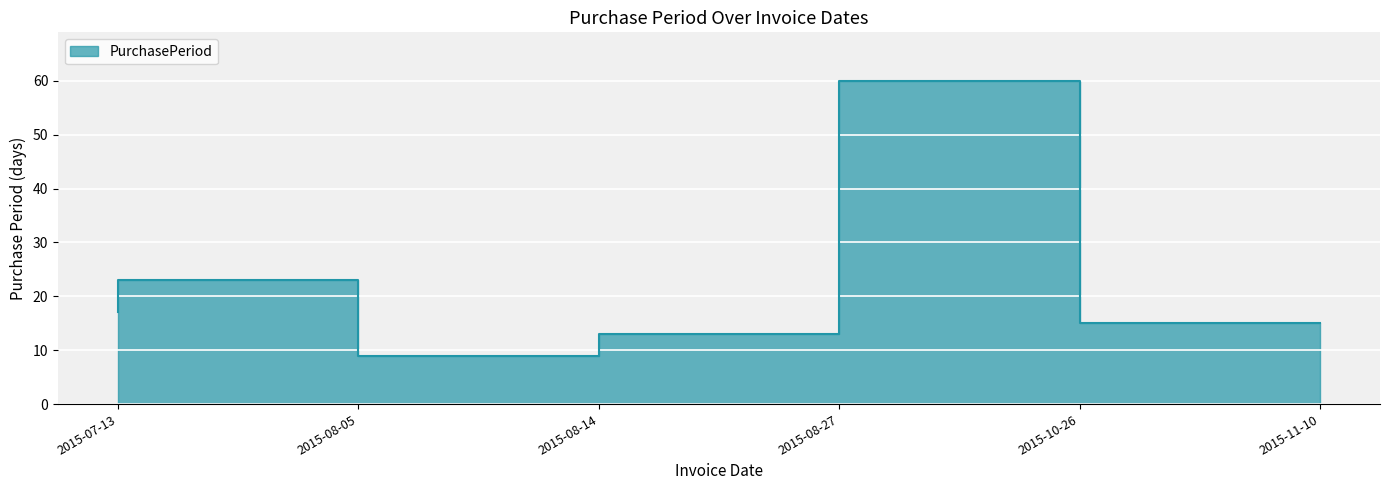

What is the sum of all values?

137